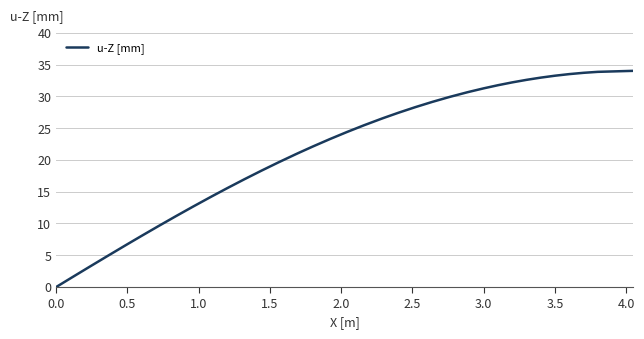

What is the difference between the maximum and minimum values?

34.0